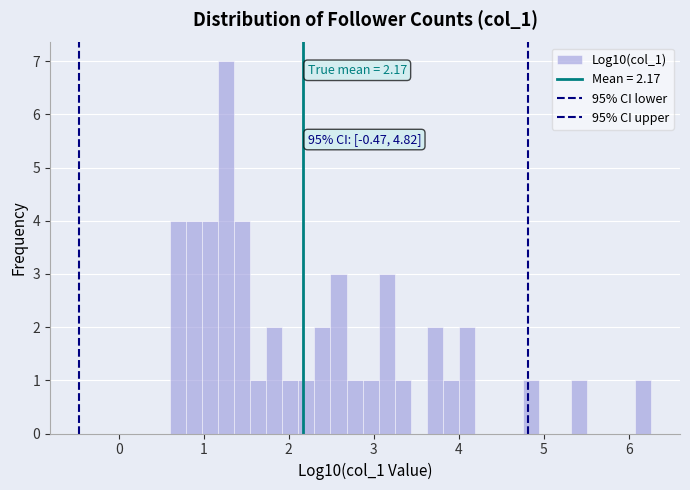

Read against the x-axis, roughly where is the centre of the tallest bar?

1.3